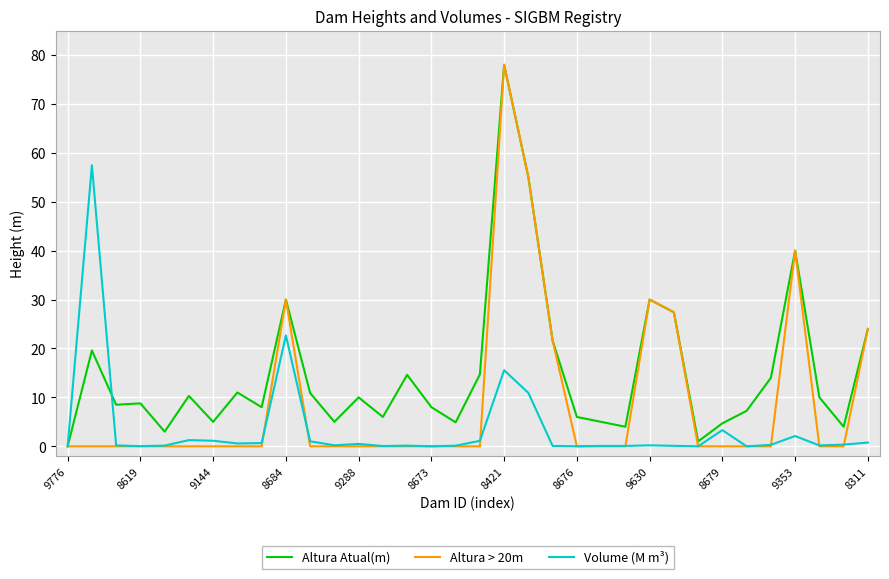

Which series has the largest total across all categories?

Altura Atual(m)